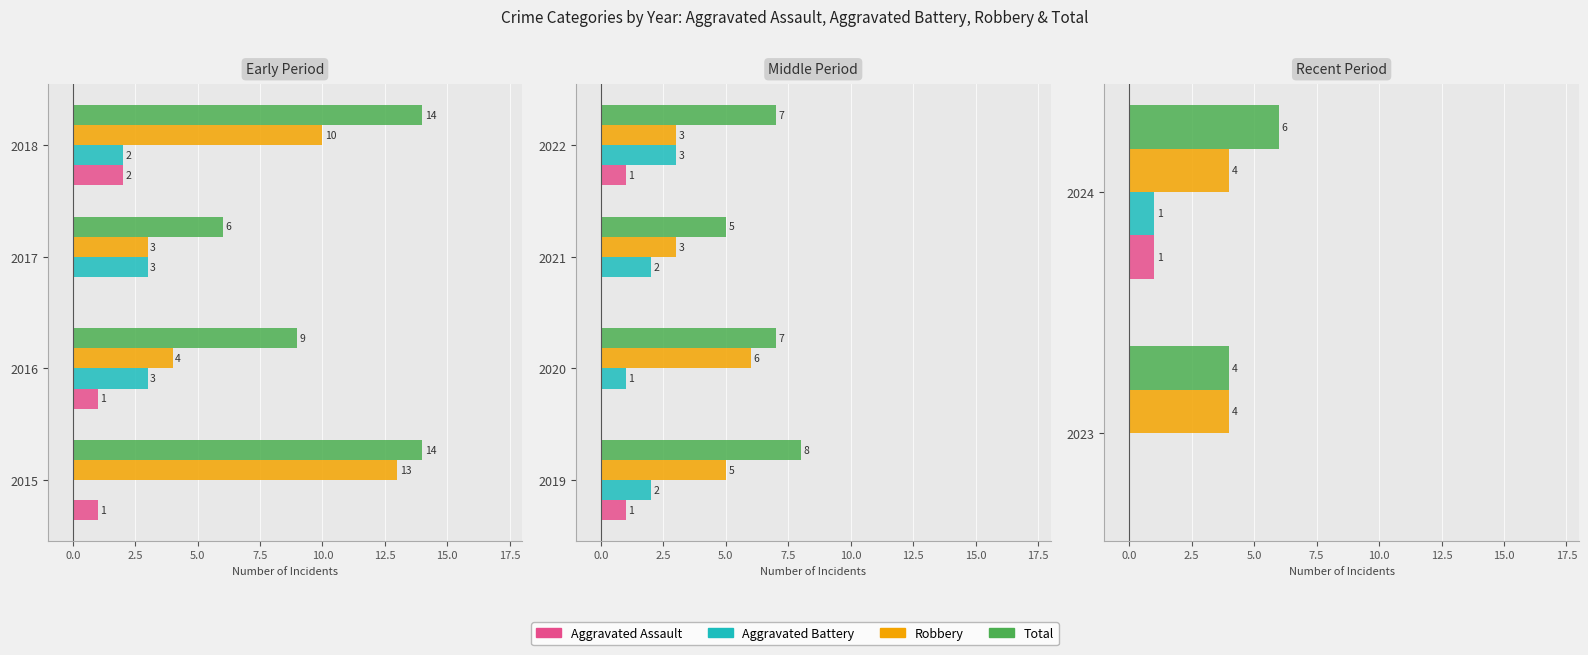

Which series has the largest range (max minus min)?

Total